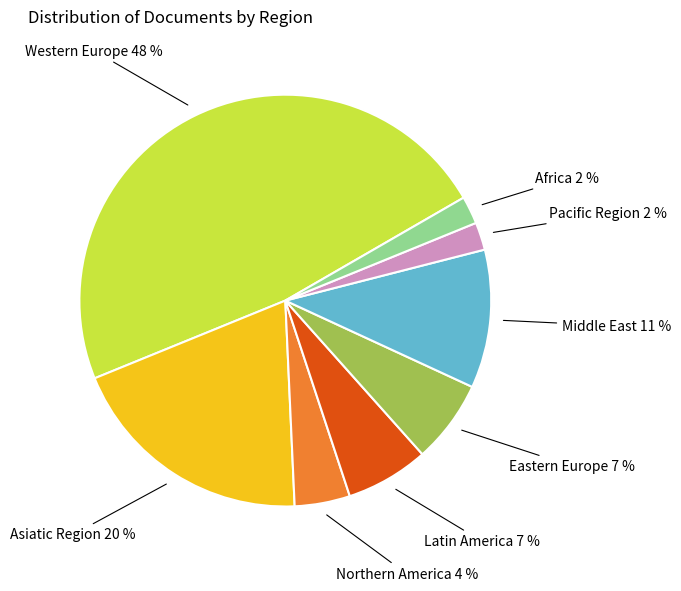

Is there any slice that represents more than half of the pie?

No